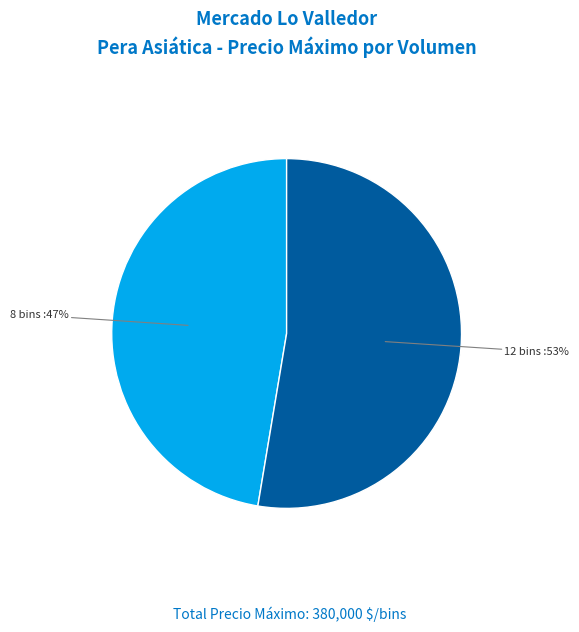

To the nearest percent, what is the average slice percentage?

50%